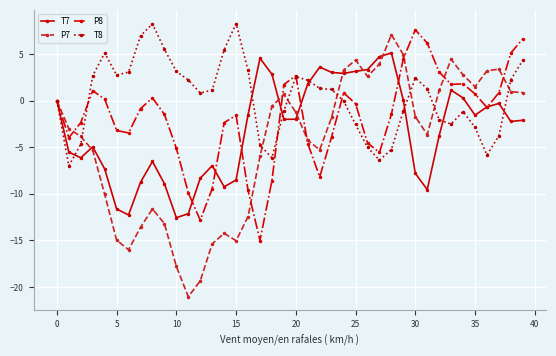

What is the lowest value of the P8 series?

-15.0